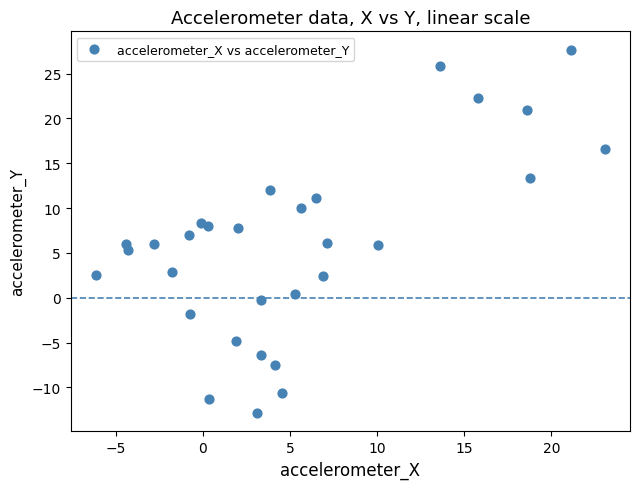

What is the range of Y values (max minus min)?

40.6